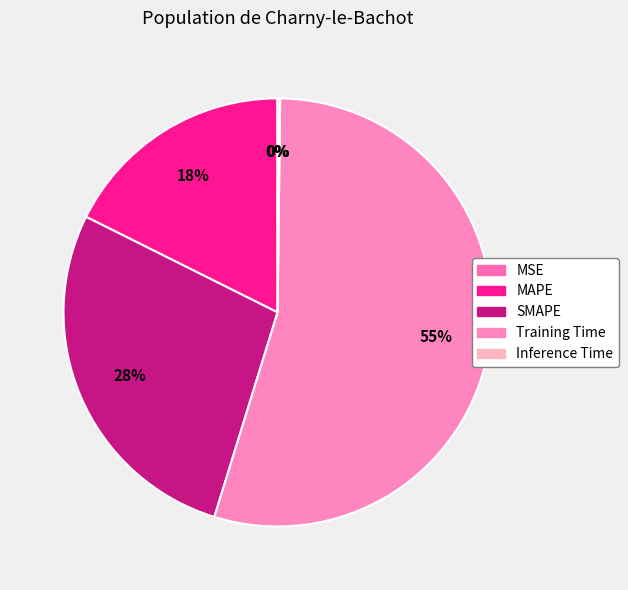

Is there any slice that represents more than half of the pie?

Yes